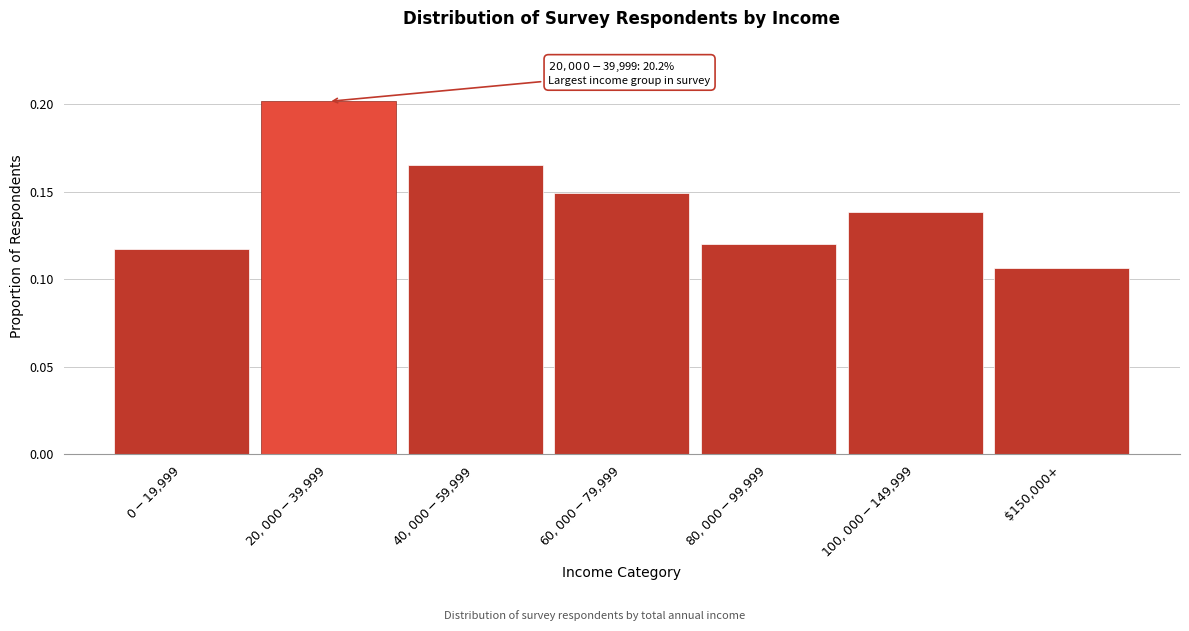

Which category has the lowest value across all series?

$150,000+